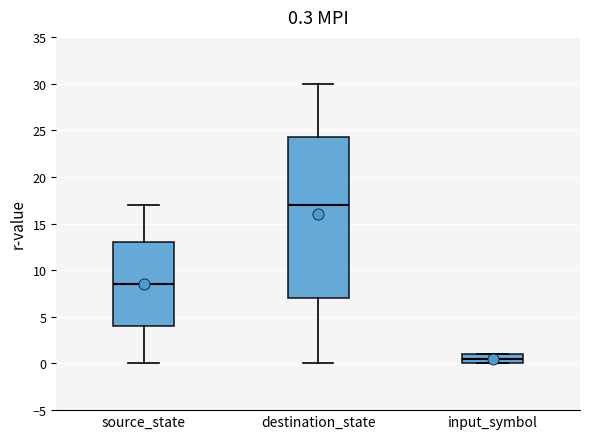

Comparing the boxes themselves (not the whiskers), which one is the tallest?

destination_state